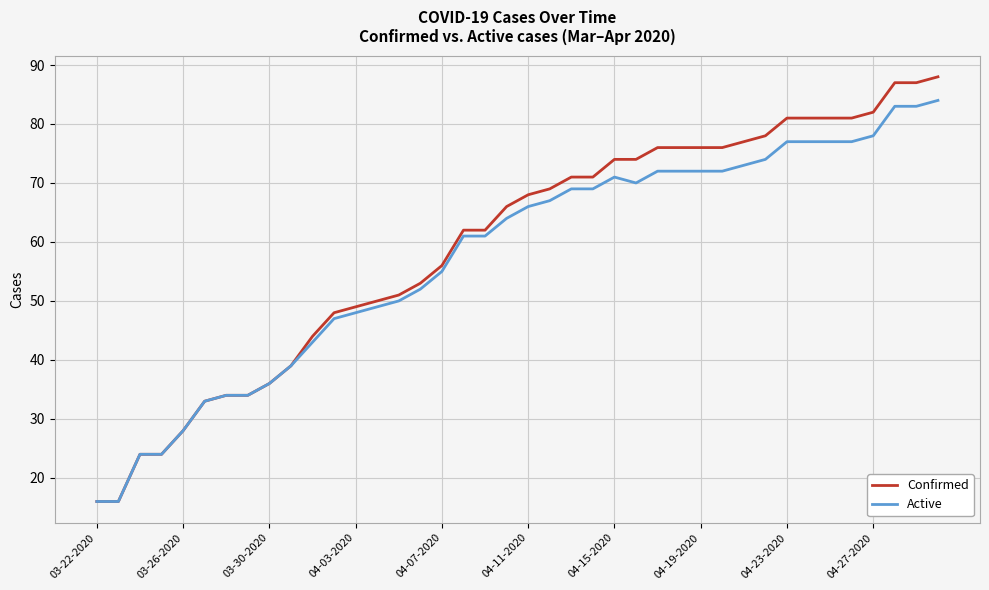

List the series in order of their peak value, lowest first.

Active, Confirmed